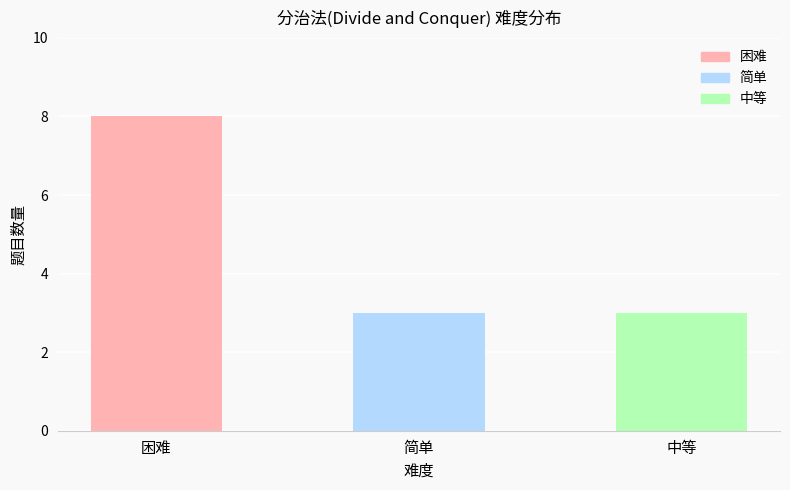

Count the number of data series in this chart.

1